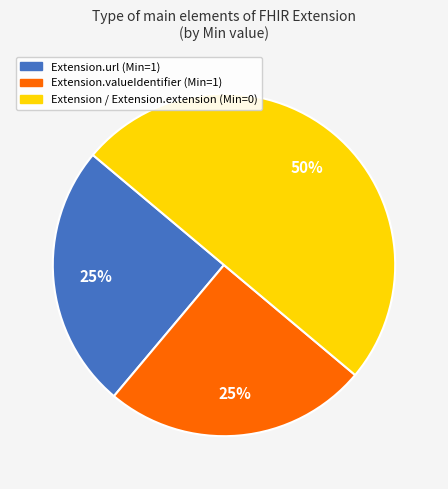

To the nearest percent, what is the difference between the largest and smallest slice percentages?

25%